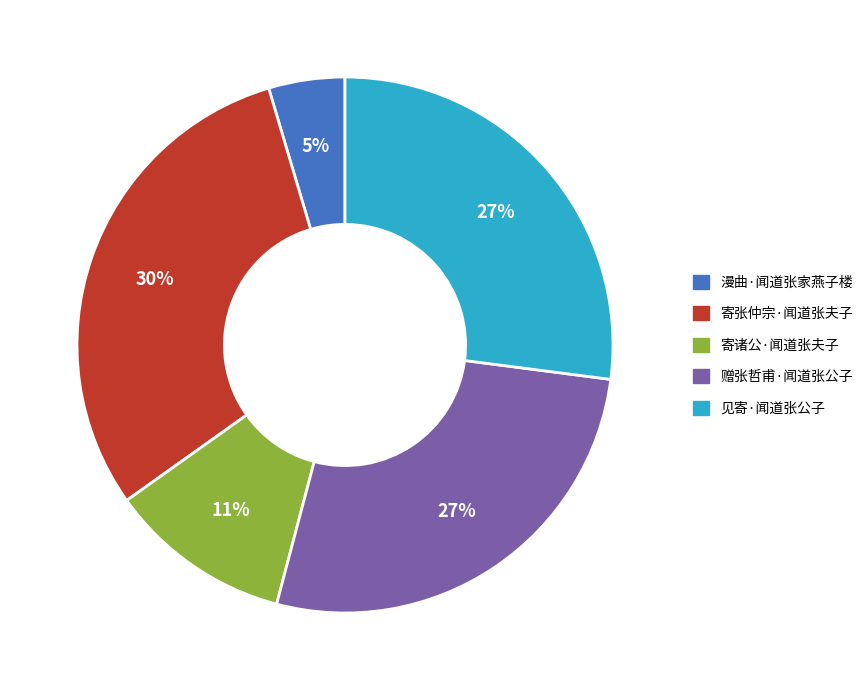

What is the ratio of the value at 见寄·闻道张公子 to the value at 赠张哲甫·闻道张公子?

1.0